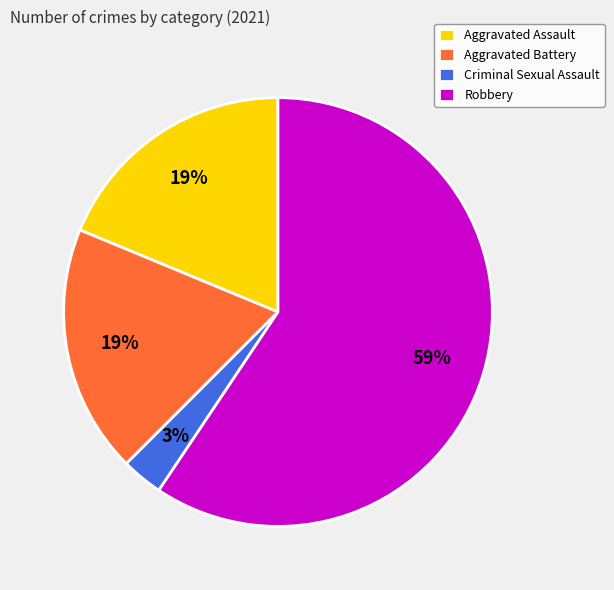

Is there a majority slice in this chart?

Yes